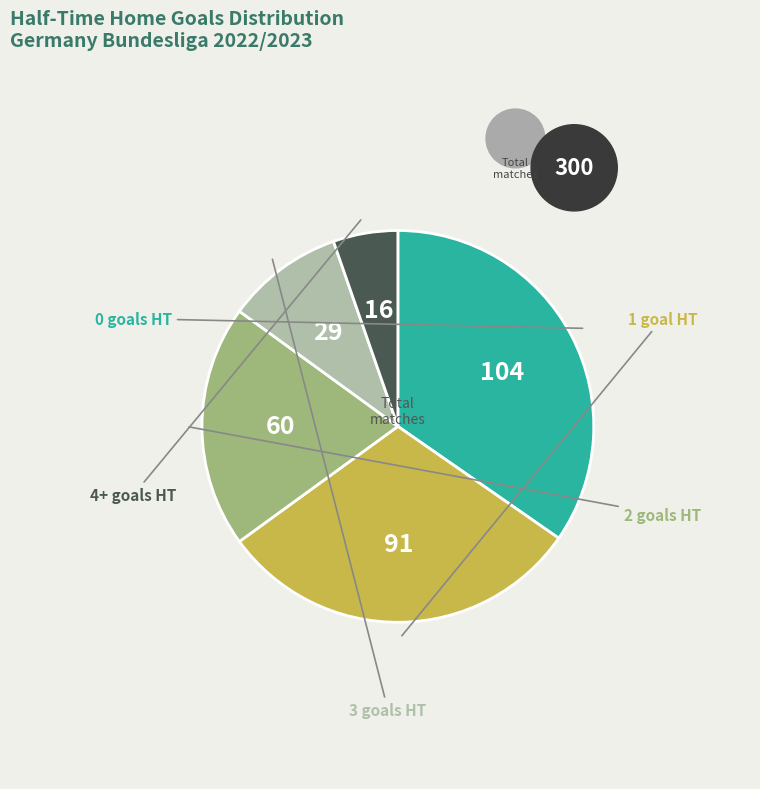

Do 2 and 1 together represent more than half of the pie?

Yes